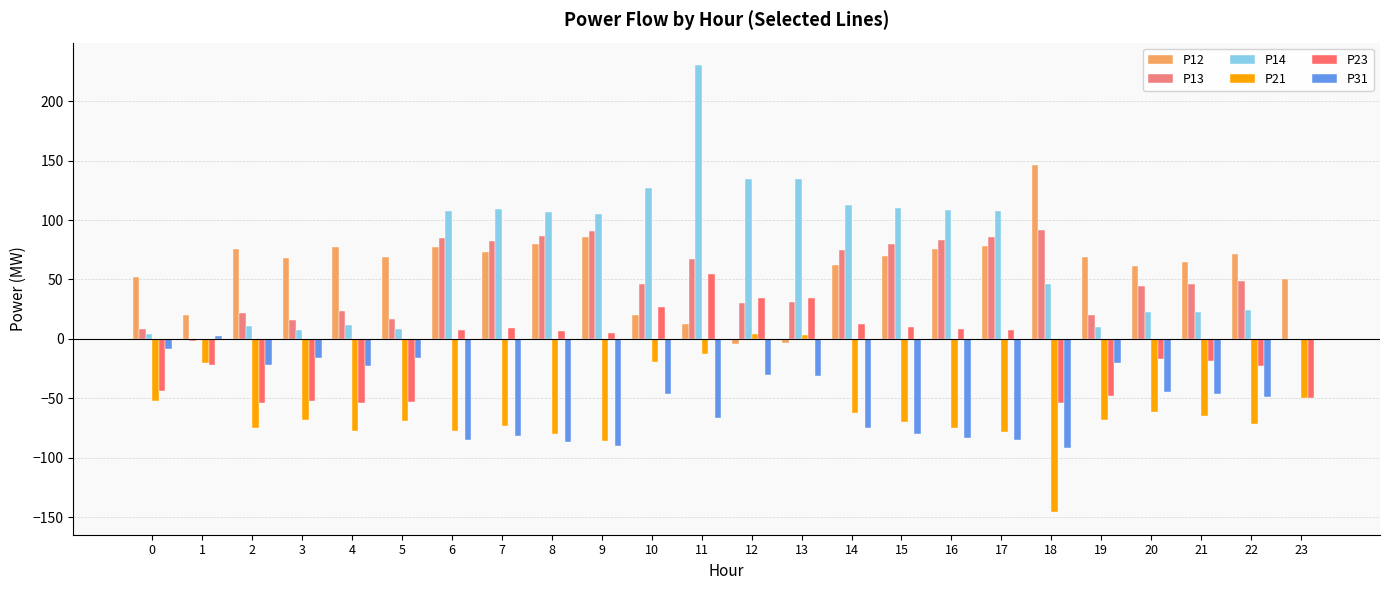

What is the value of the P12 bar at the 14th from the left?

-3.5